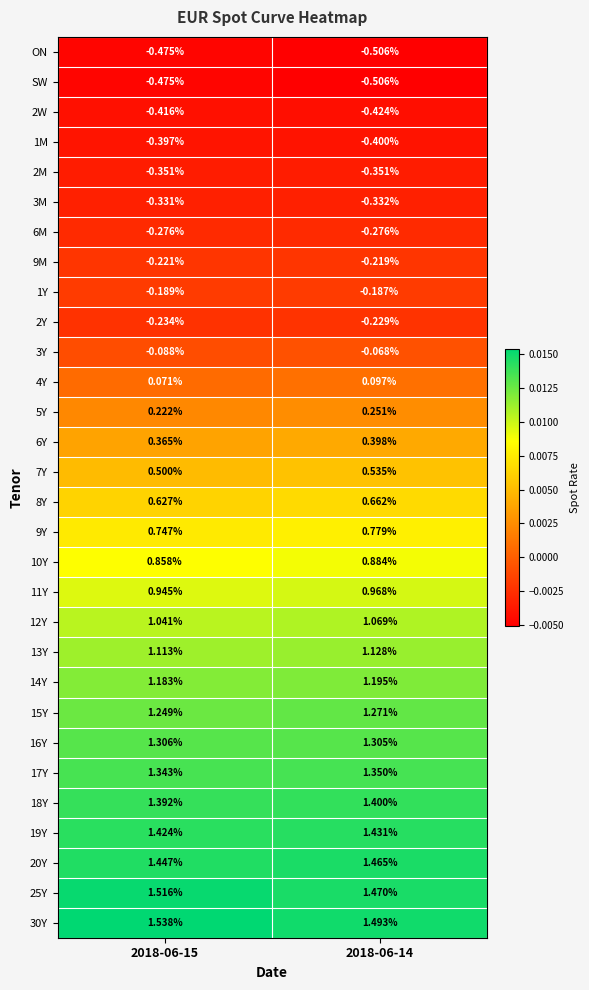

Which series changed the most between 2018-06-15 and 2018-06-14?

25Y